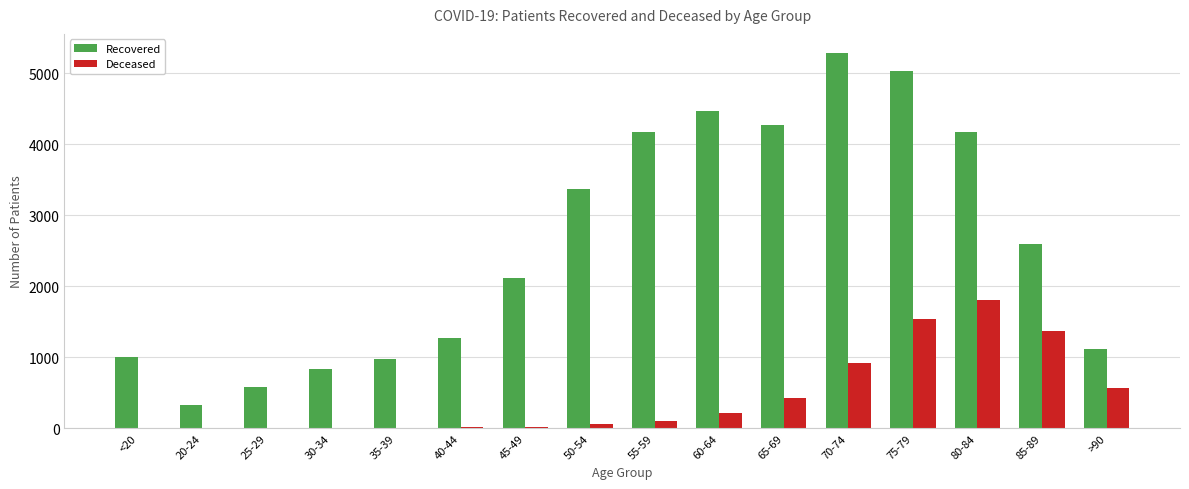

At which category is the sum across all series the highest?

75-79